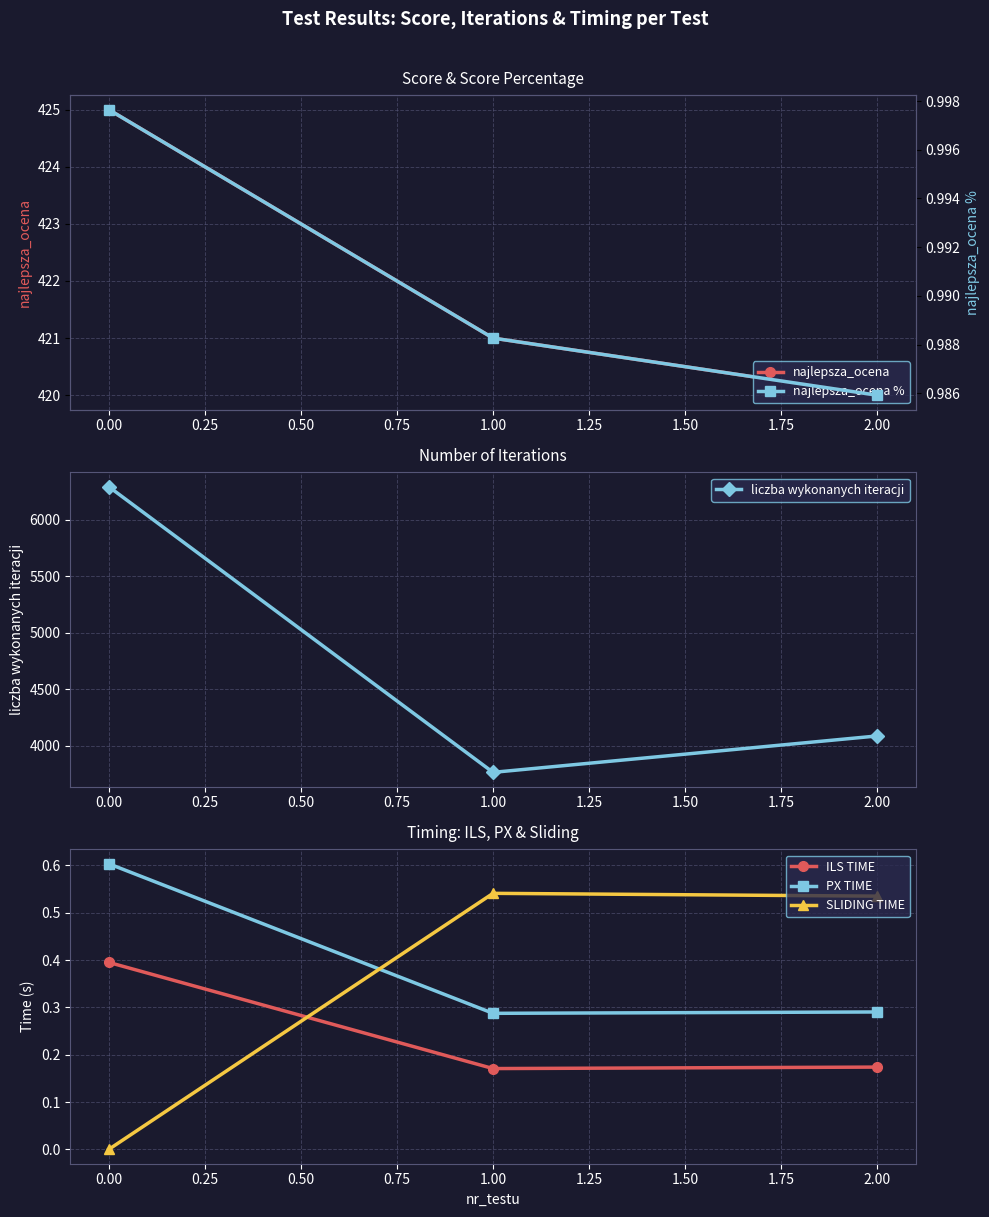

The value of liczba wykonanych iteracji at 0.00 is 6293. True or false?

True